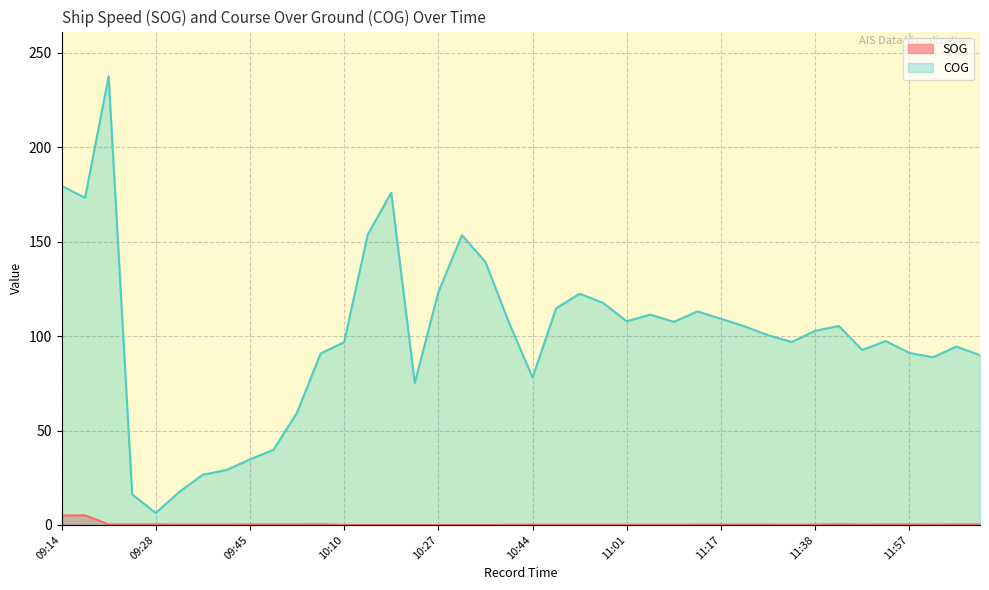

True or false: SOG and COG cross at least once.

False